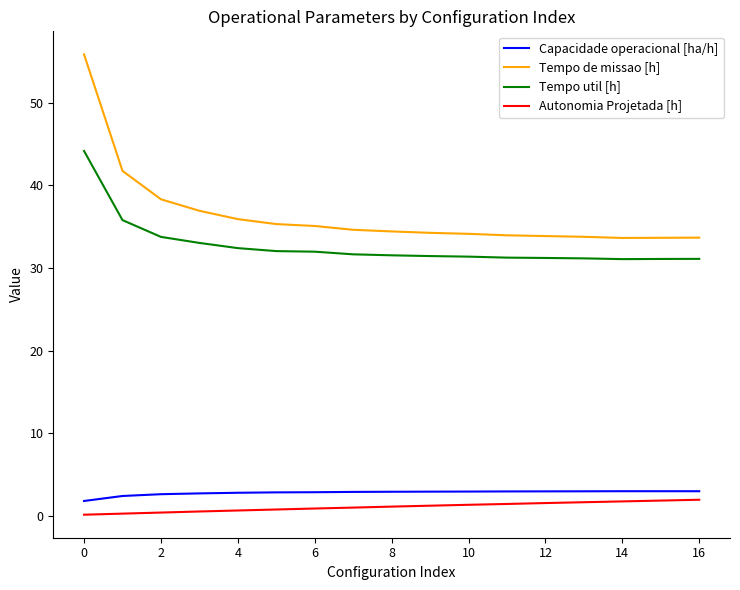

True or false: Capacidade operacional [ha/h] and Tempo de missao [h] intersect in this chart.

False